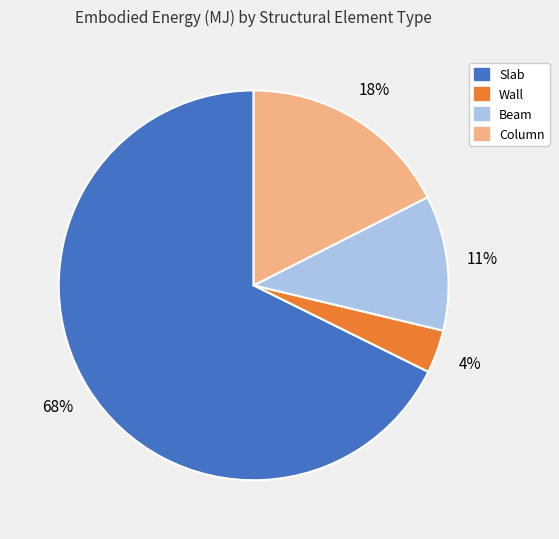

To the nearest percent, what is the difference between the Beam and Slab slice percentages?

56%